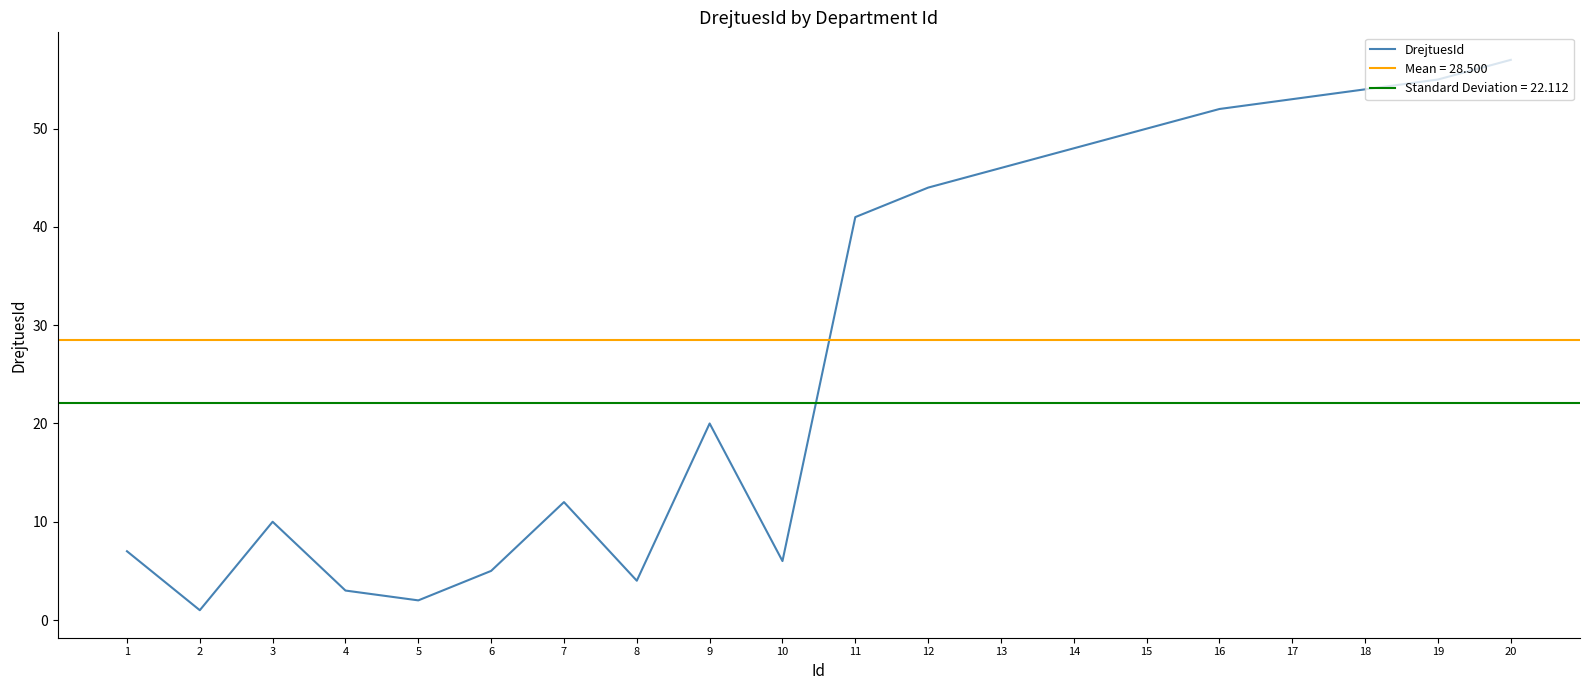

Reading left to right, extract all data points from this chart.

1=7	2=1	3=10	4=3	5=2	6=5	7=12	8=4	9=20	10=6	11=41	12=44	13=46	14=48	15=50	16=52	17=53	18=54	19=55	20=57